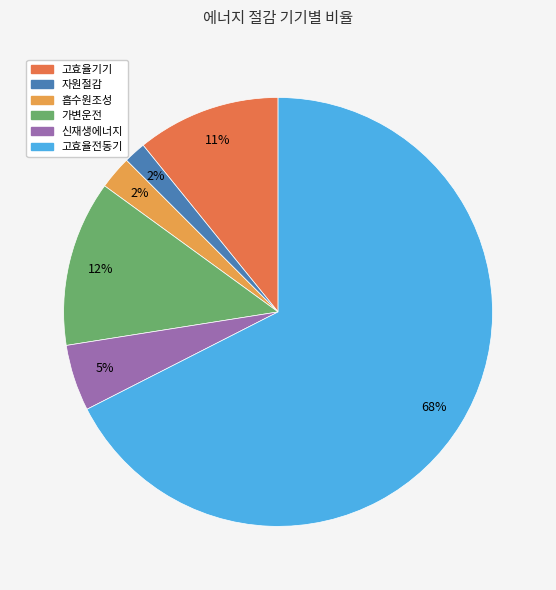

To the nearest percent, what is the combined percentage of 자원절감 and 신재생에너지?

7%